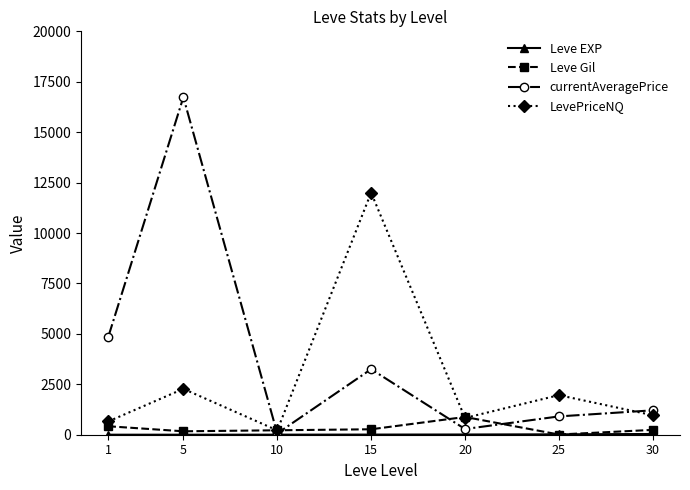

Which series has the largest total across all categories?

currentAveragePrice